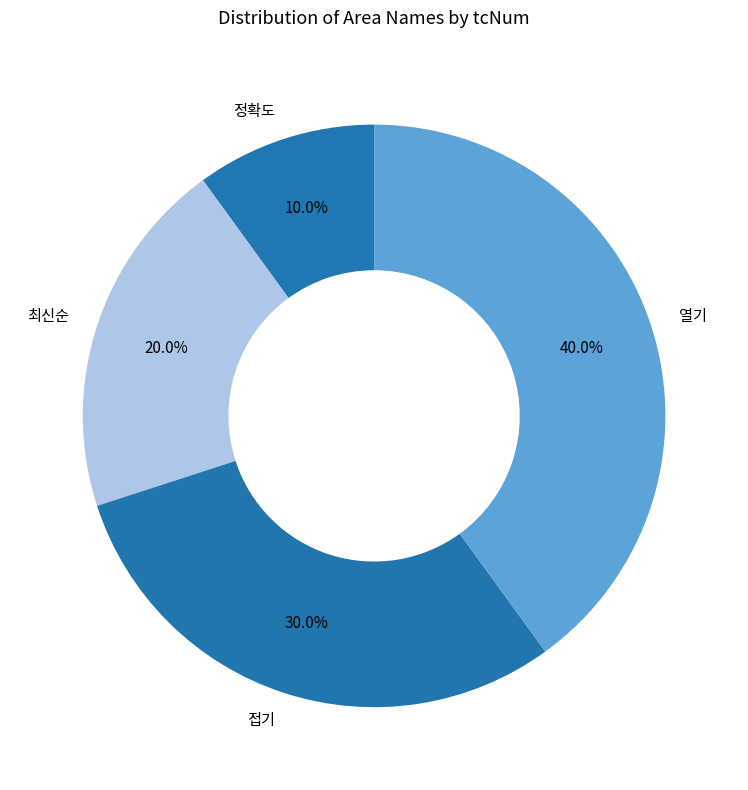

Does any single category account for the majority?

No